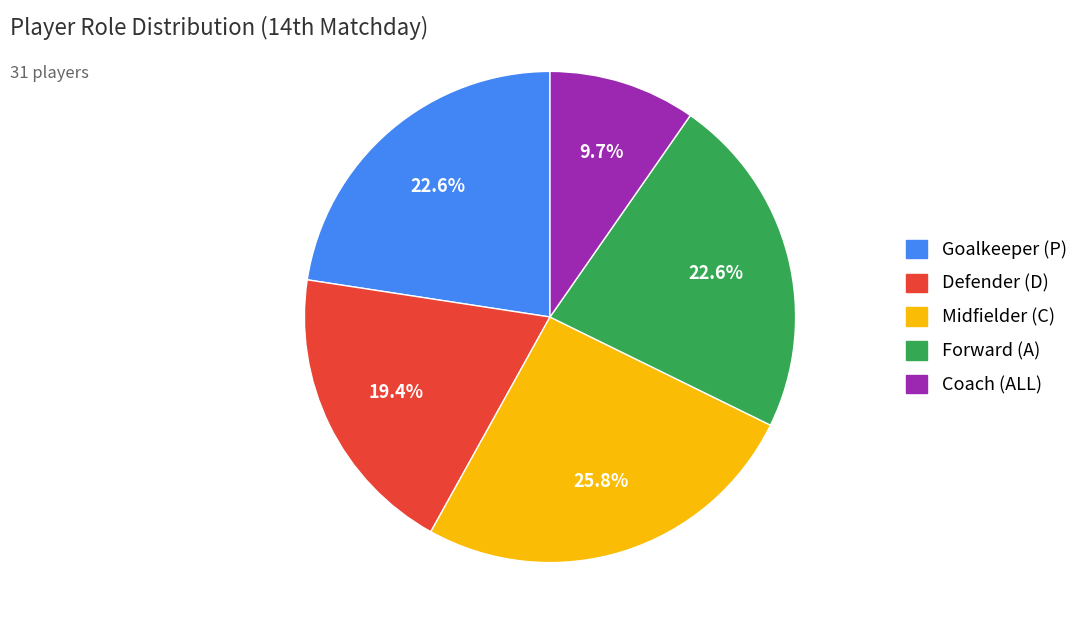

Is there any slice that represents more than half of the pie?

No